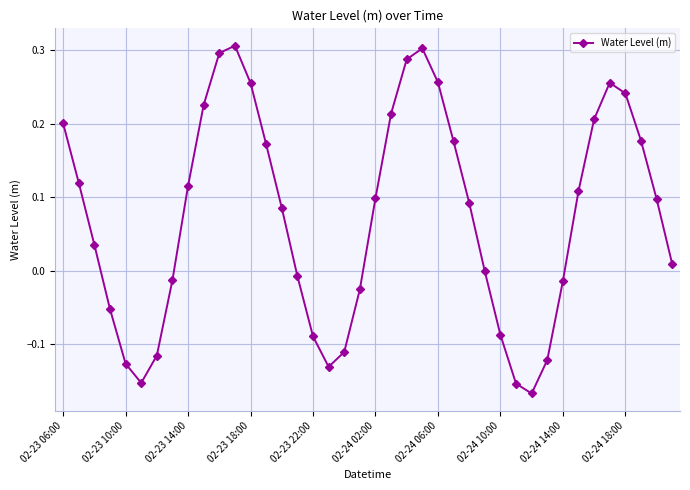

What is the sum of all values?

3.0